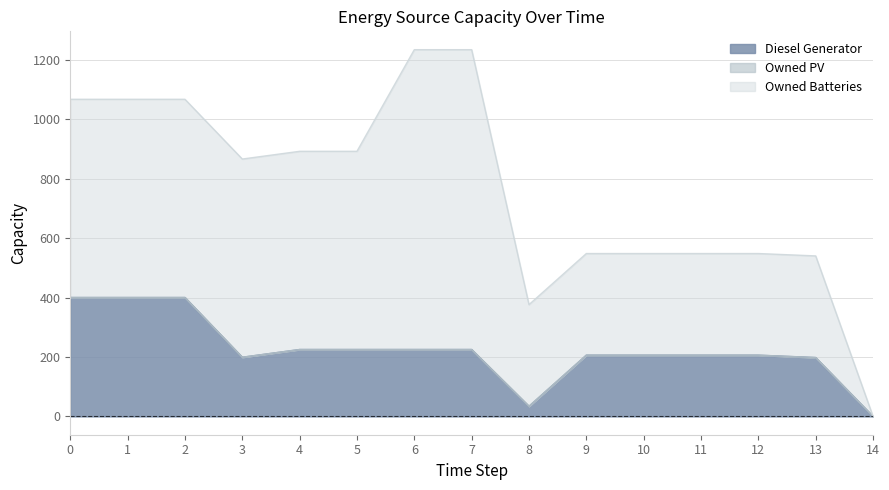

Which series changed the most between 1 and 12?

Owned Batteries